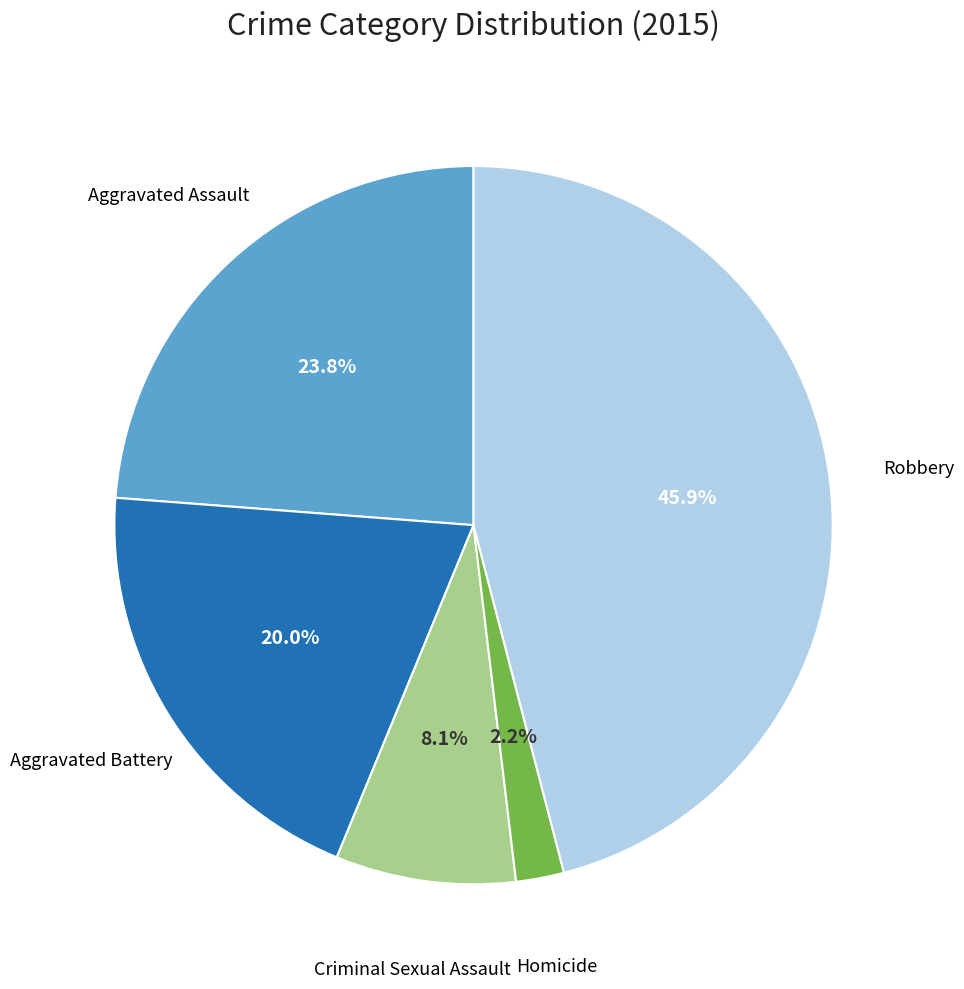

Is there a majority slice in this chart?

No